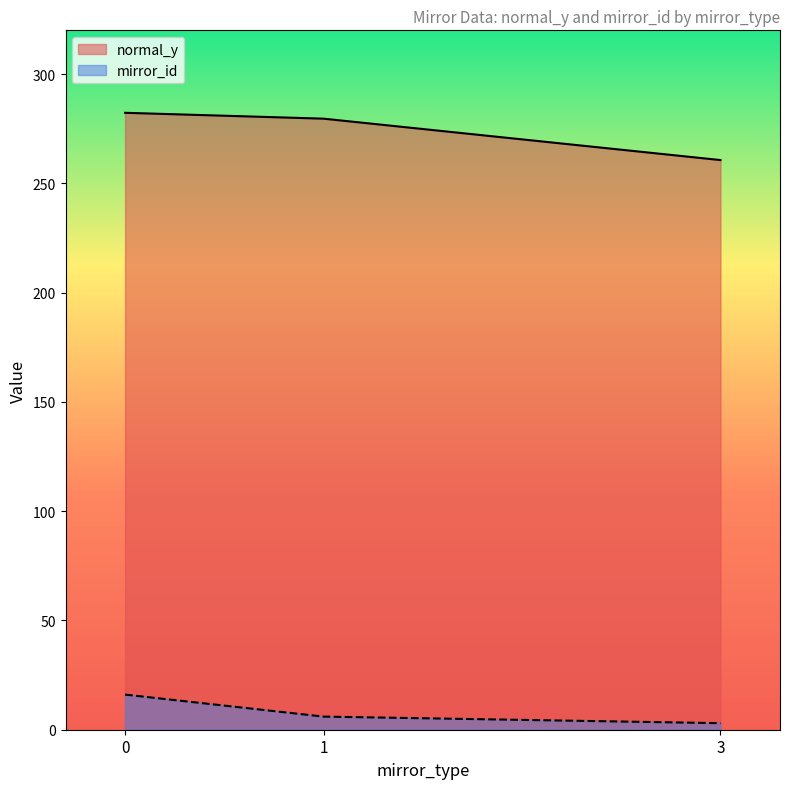

True or false: normal_y has a value of 449.4 at 1.

False